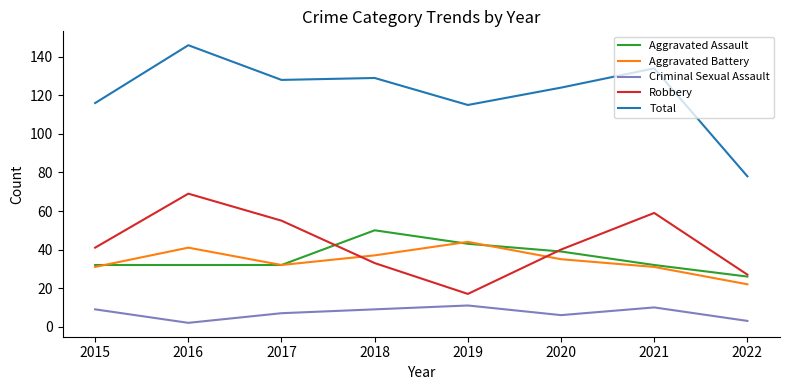

Which category has the lowest value in the Aggravated Battery series?

2022